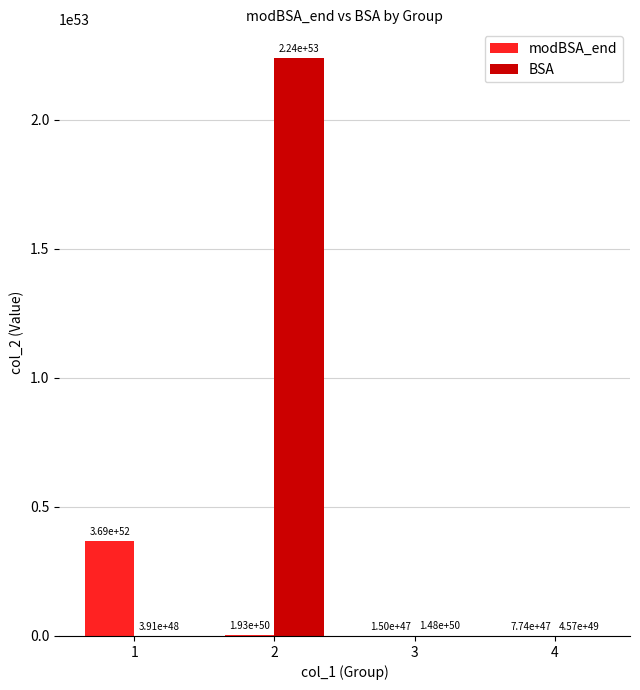

How many groups of bars are there?

4